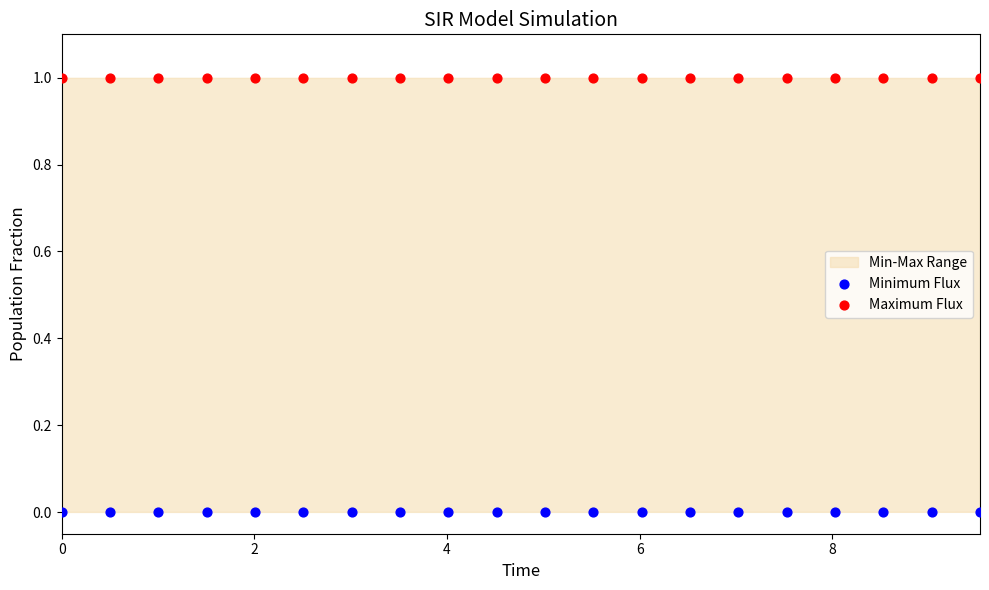

Across all data points, what is the range of X values (max minus min)?

9.5